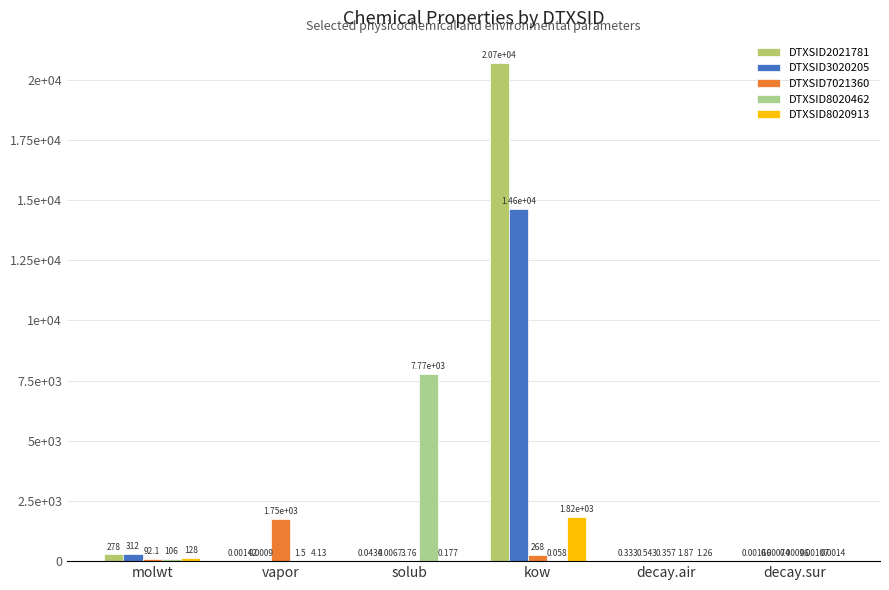

Is the value of DTXSID8020913 at kow greater than the value of DTXSID7021360 at molwt?

Yes